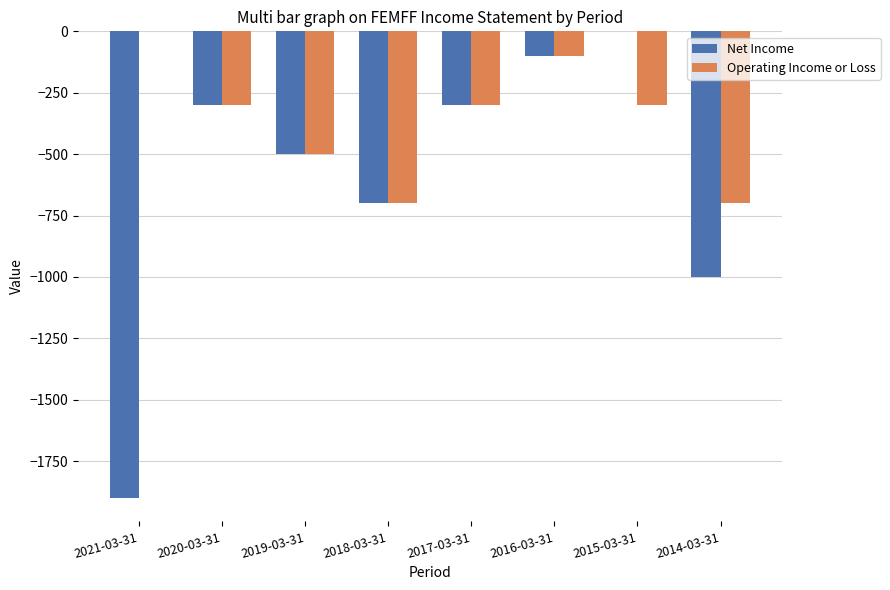

At which category is the sum across all series the highest?

2016-03-31